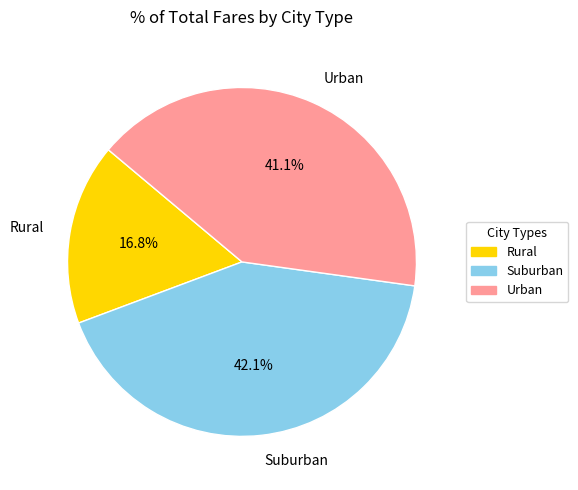

Rank the categories by value from highest to lowest.

Suburban, Urban, Rural